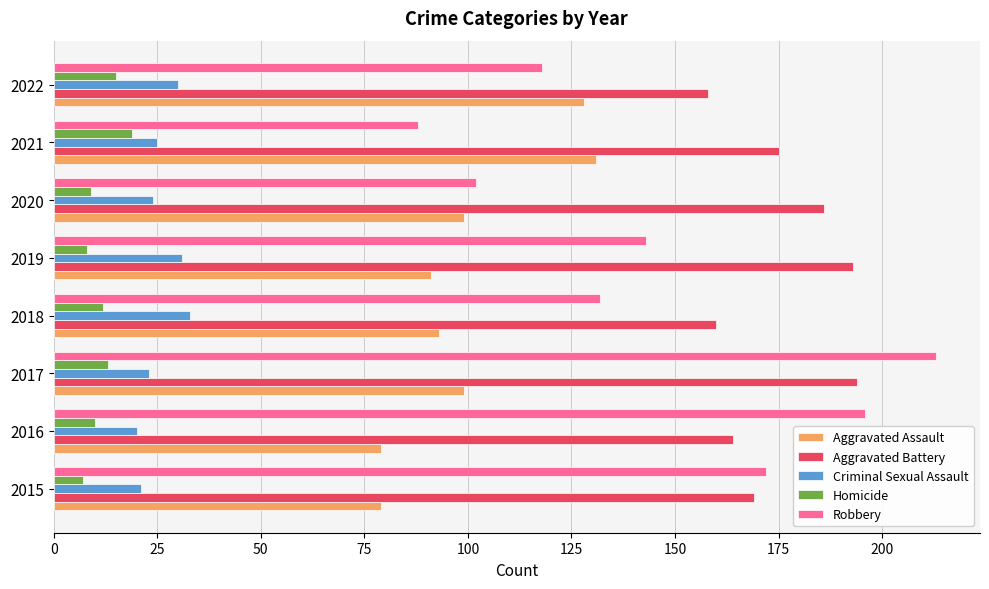

How many distinct data groups are displayed?

5